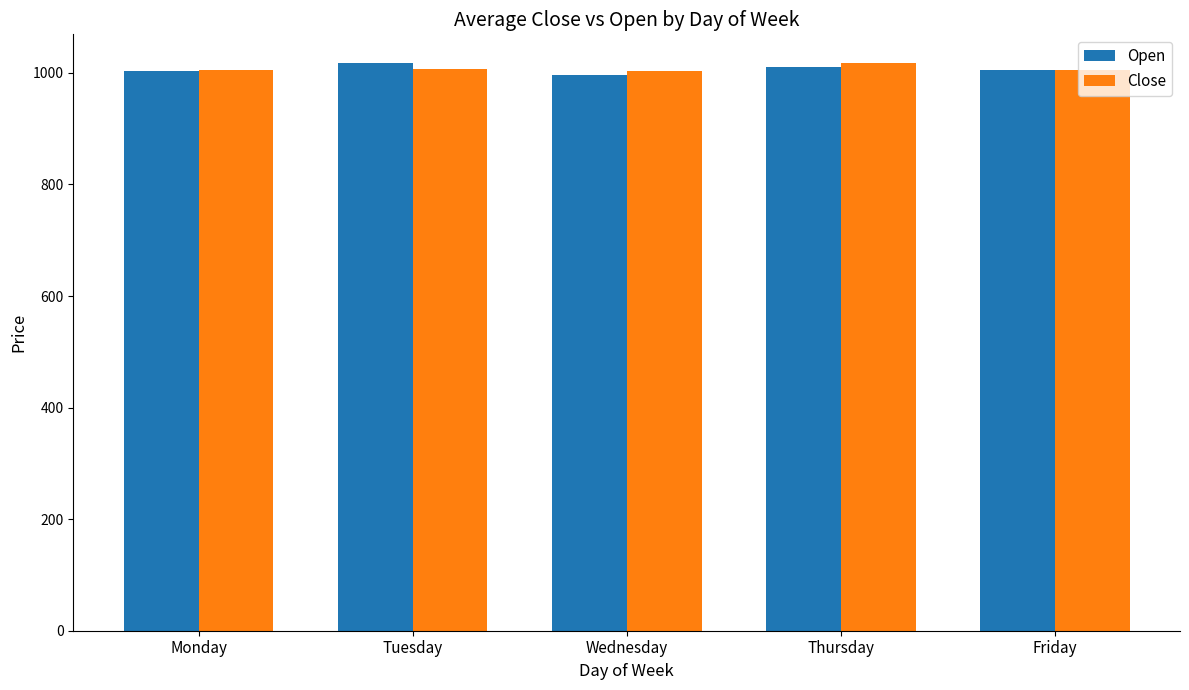

What is the highest value of the Open series?

1017.2